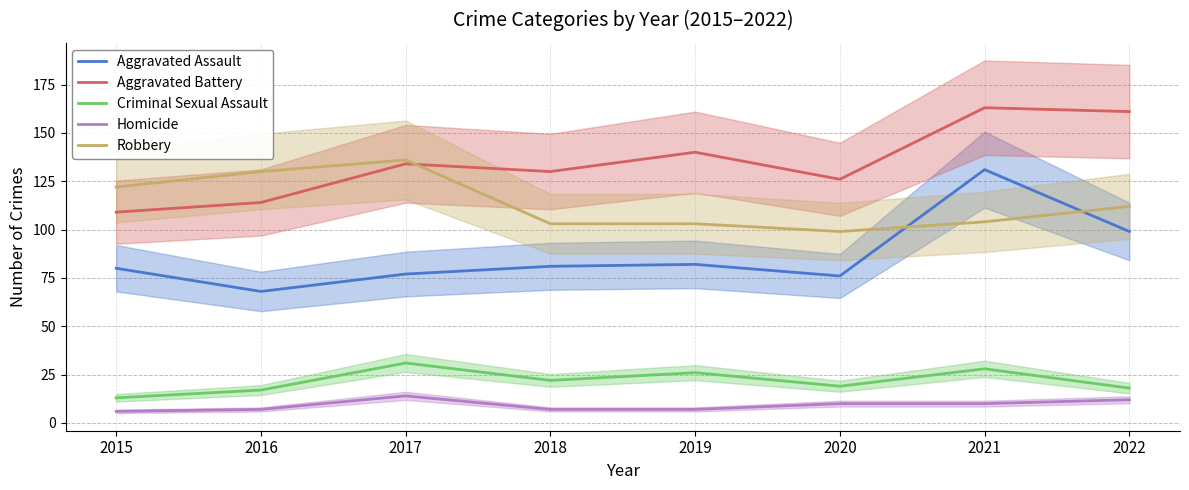

True or false: Robbery and Criminal Sexual Assault intersect in this chart.

False